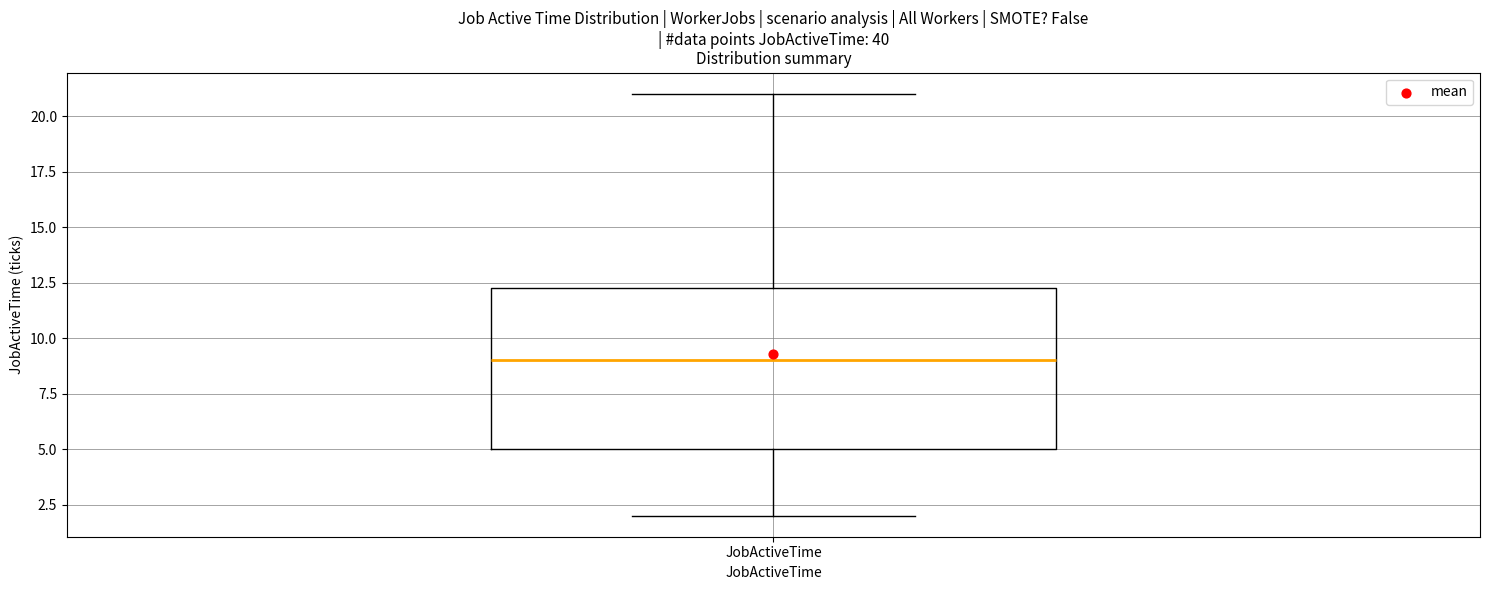

Where is the lower edge of the box for JobActiveTime on the y-axis? The values are not printed on the chart, so give them approximately, as read against the axis.

5.0